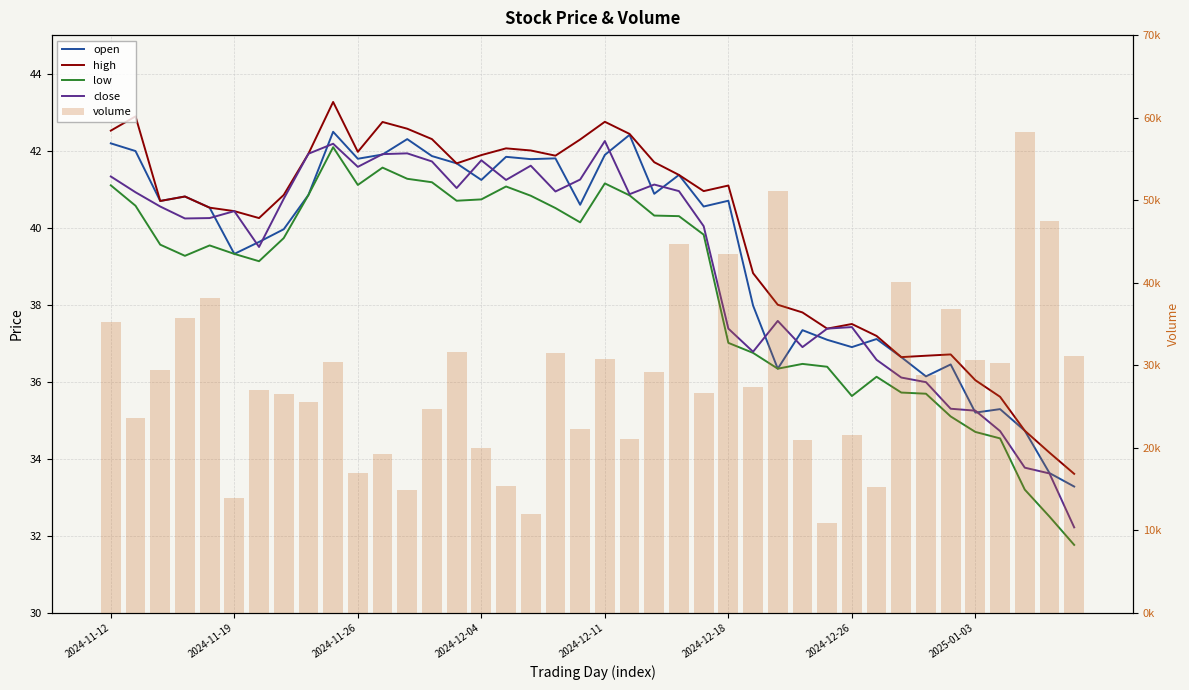

Which category has the lowest value across all series?

39